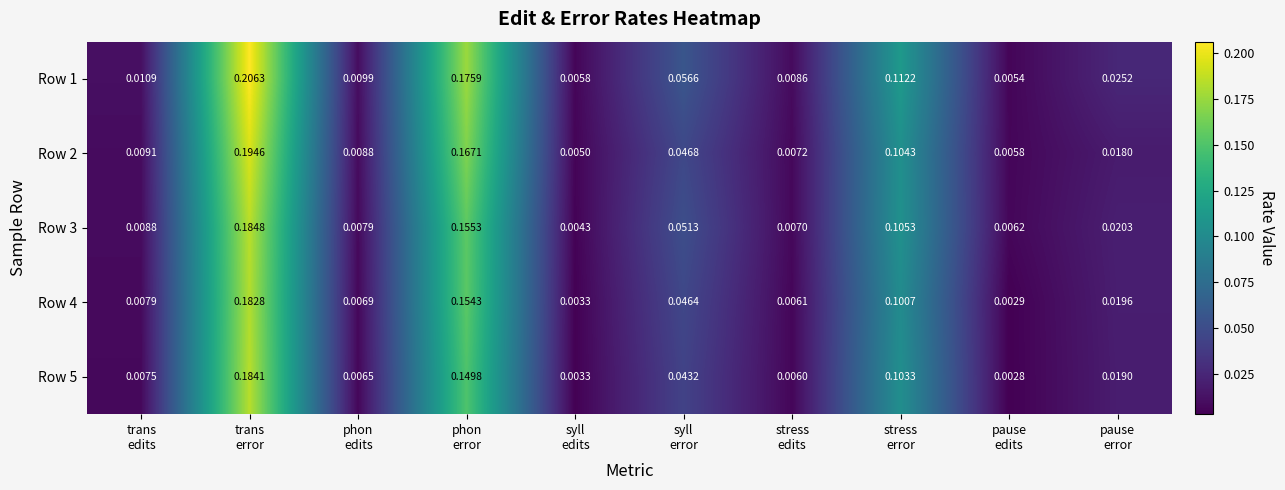

How many distinct data groups are displayed?

5